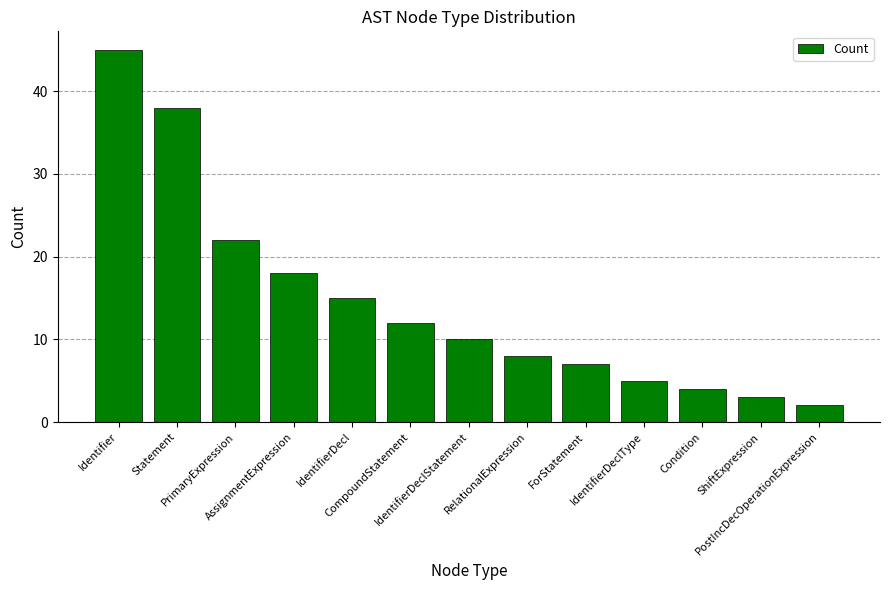

Reading right to left, transcribe all the data shown in this chart.

2	3	4	5	7	8	10	12	15	18	22	38	45